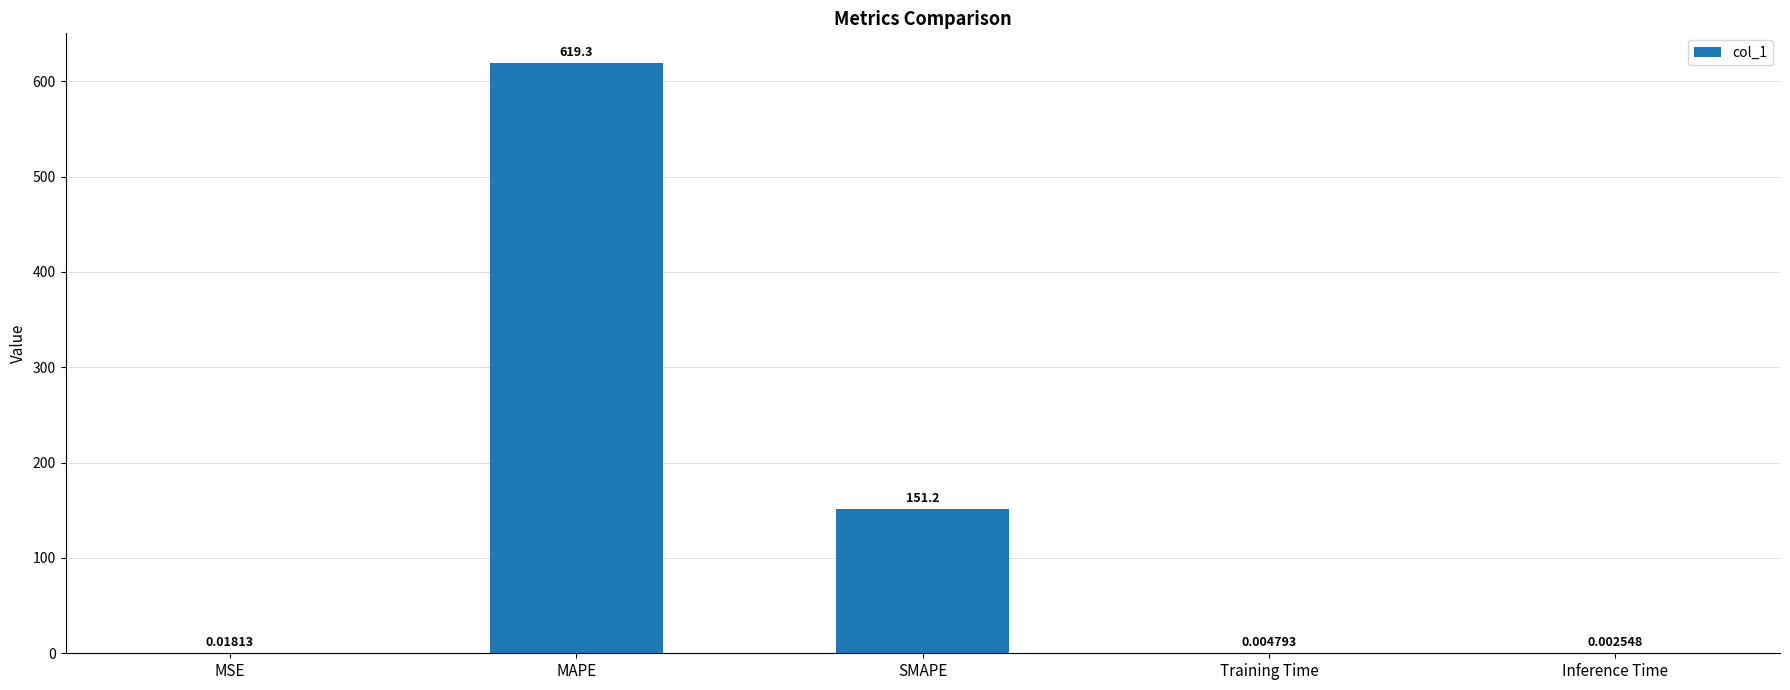

What is the change in value from MAPE to Training Time?

-619.3